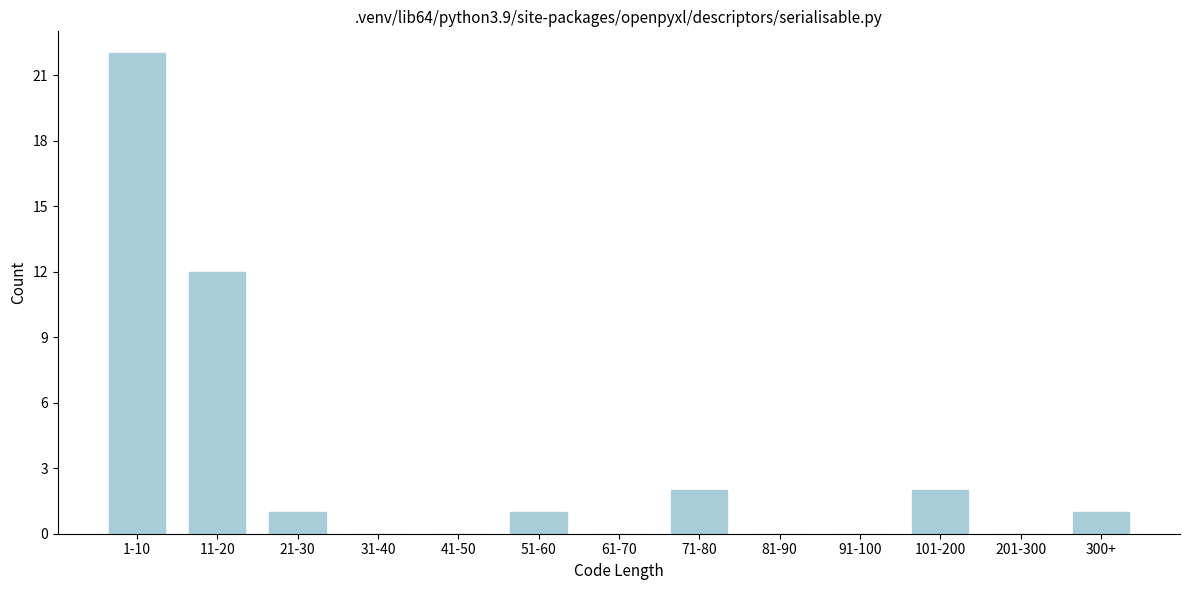

Reading left to right, transcribe all the data shown in this chart.

1-10=22	11-20=12	21-30=1	31-40=0	41-50=0	51-60=1	61-70=0	71-80=2	81-90=0	91-100=0	101-200=2	201-300=0	300+=1